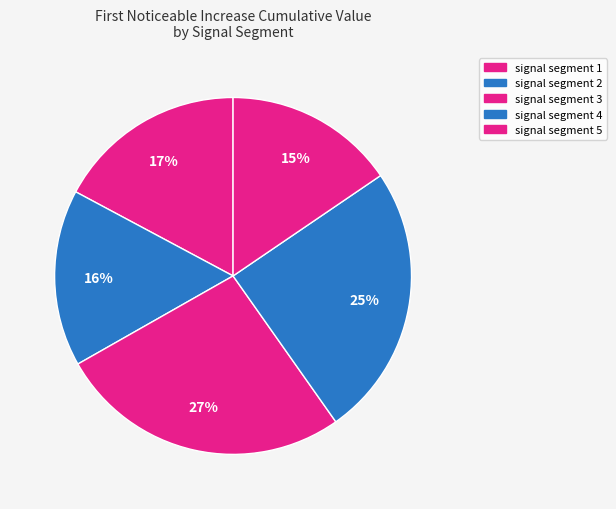

Is signal segment 3 the majority of the pie?

No